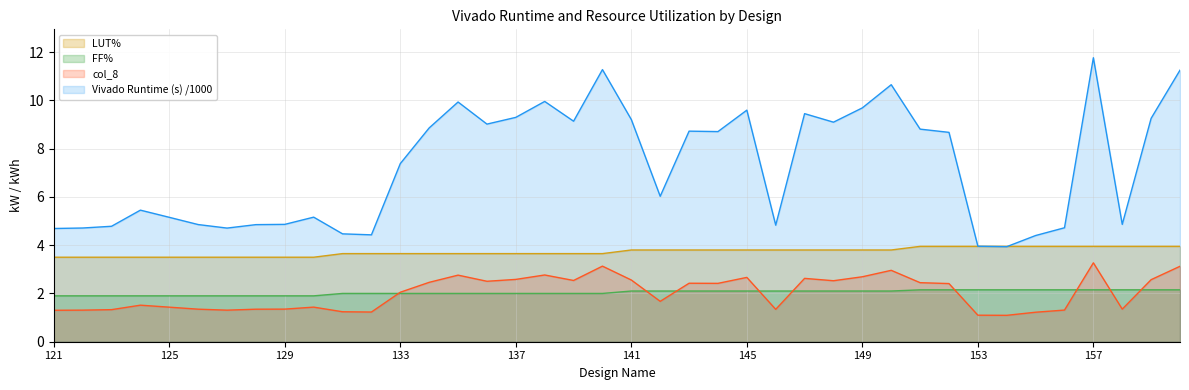

What is the difference between the maximum and minimum values in the Vivado Runtime (s) series?

7.8